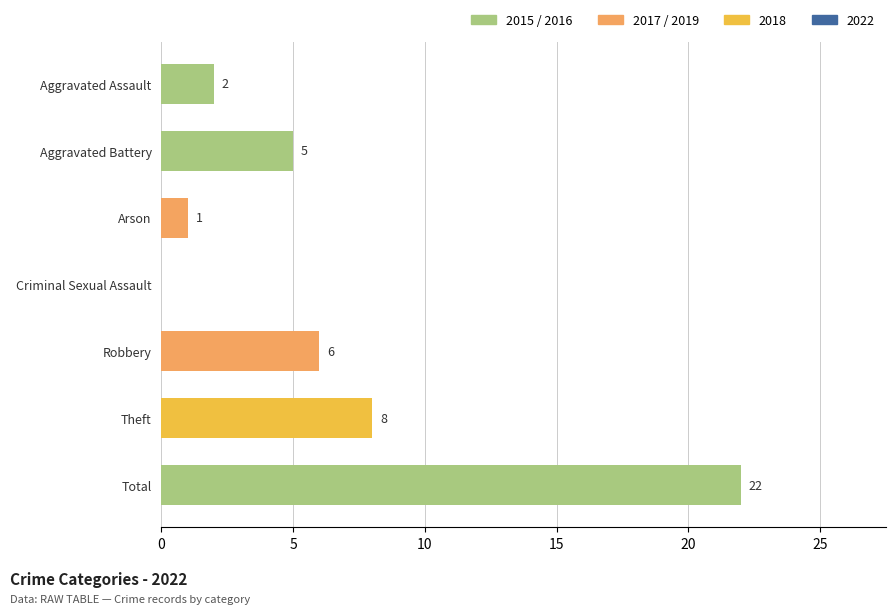

Approximately how many times larger is the value at Aggravated Assault compared to Robbery?

0.3